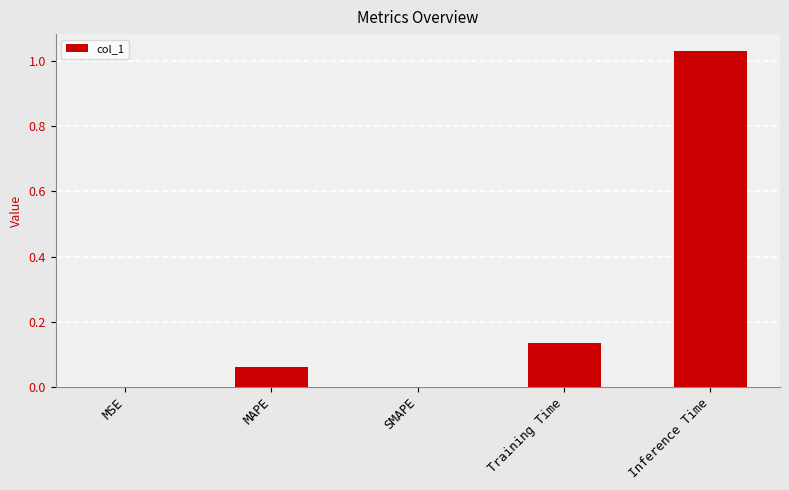

Between Inference Time and Training Time, which is larger?

Inference Time